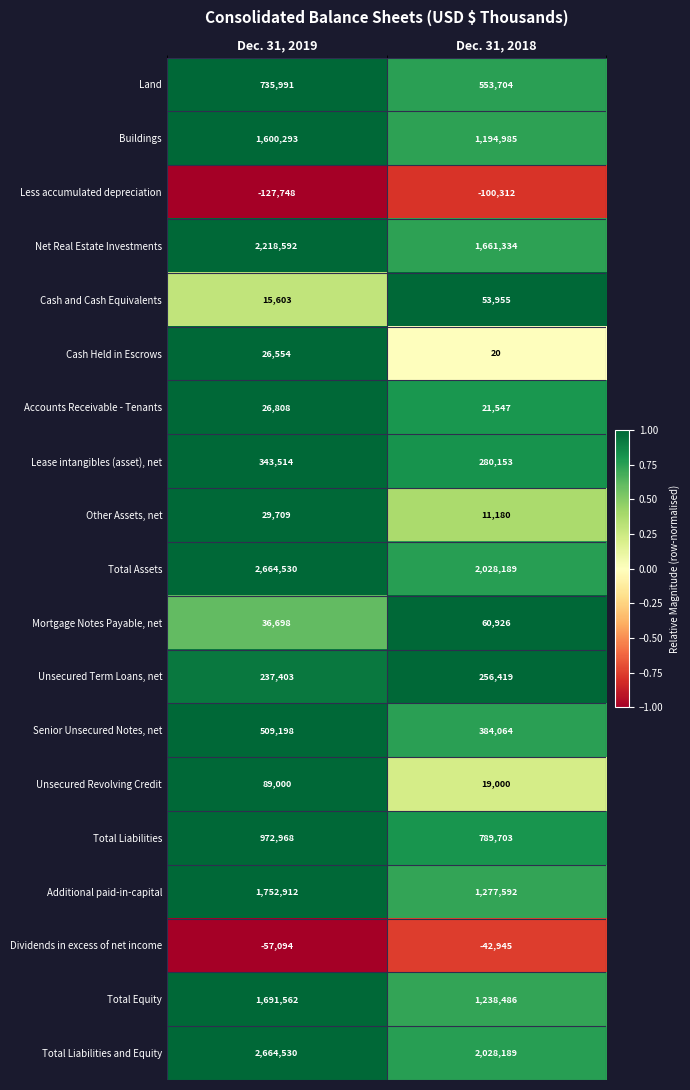

What is the greatest value displayed?

2664530